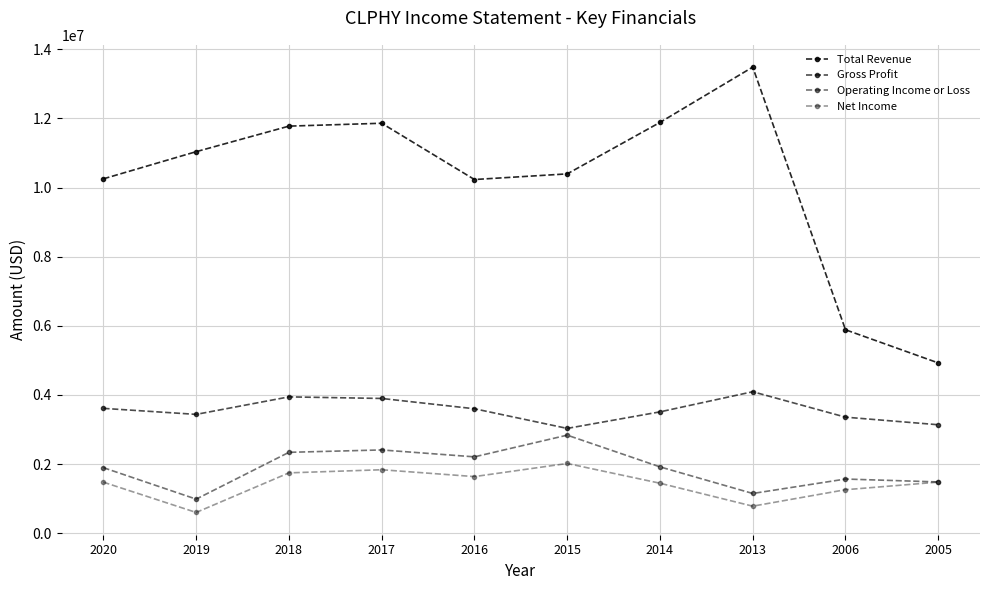

Does the chart display data point markers on the line(s)?

Yes